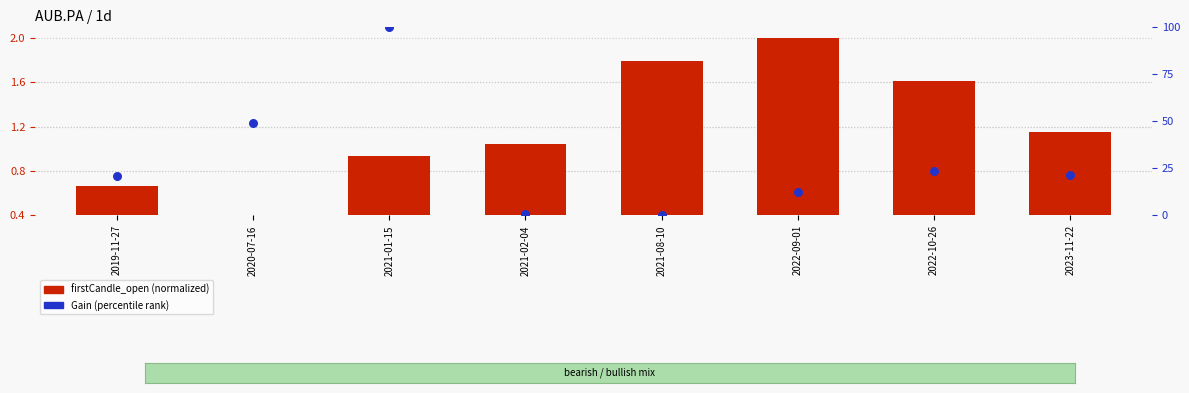

Which series reaches the minimum Y coordinate?

Gain (percentile rank)